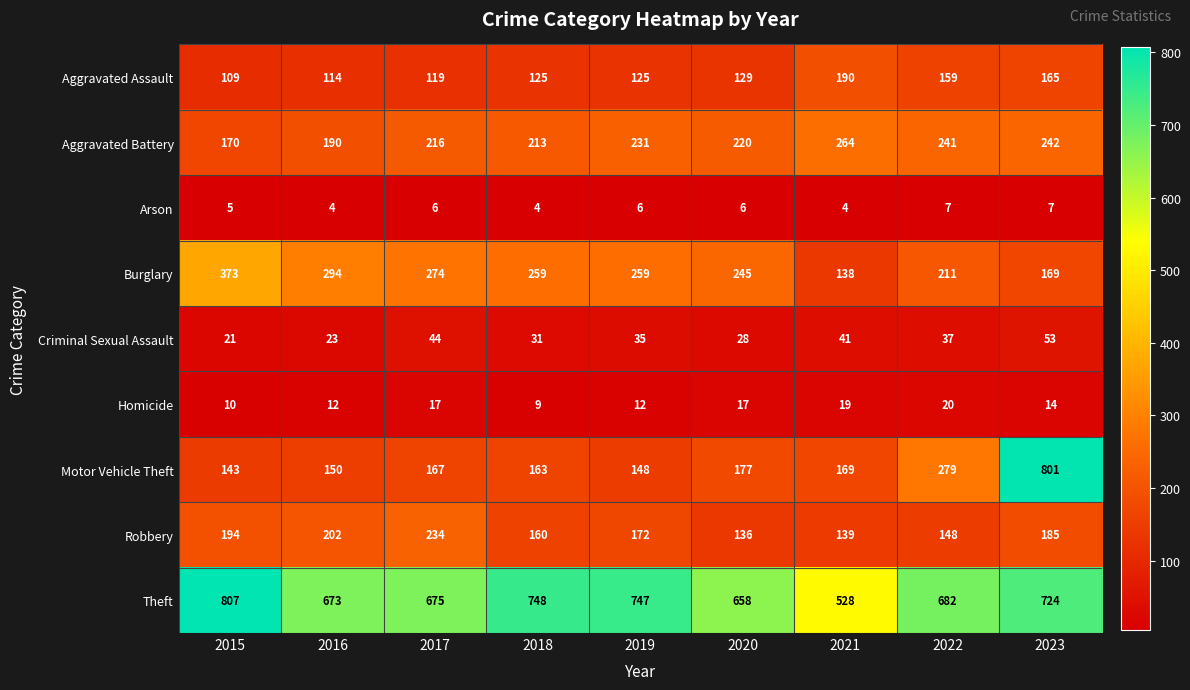

How many values in the Theft series are below 682?

4